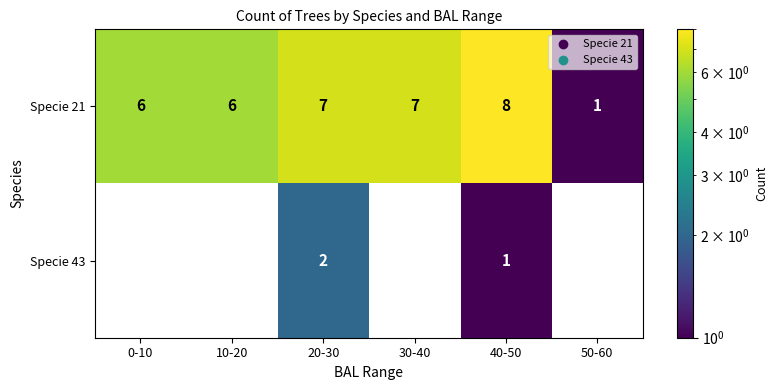

The value of Specie 43 at 50-60 is 0. True or false?

True